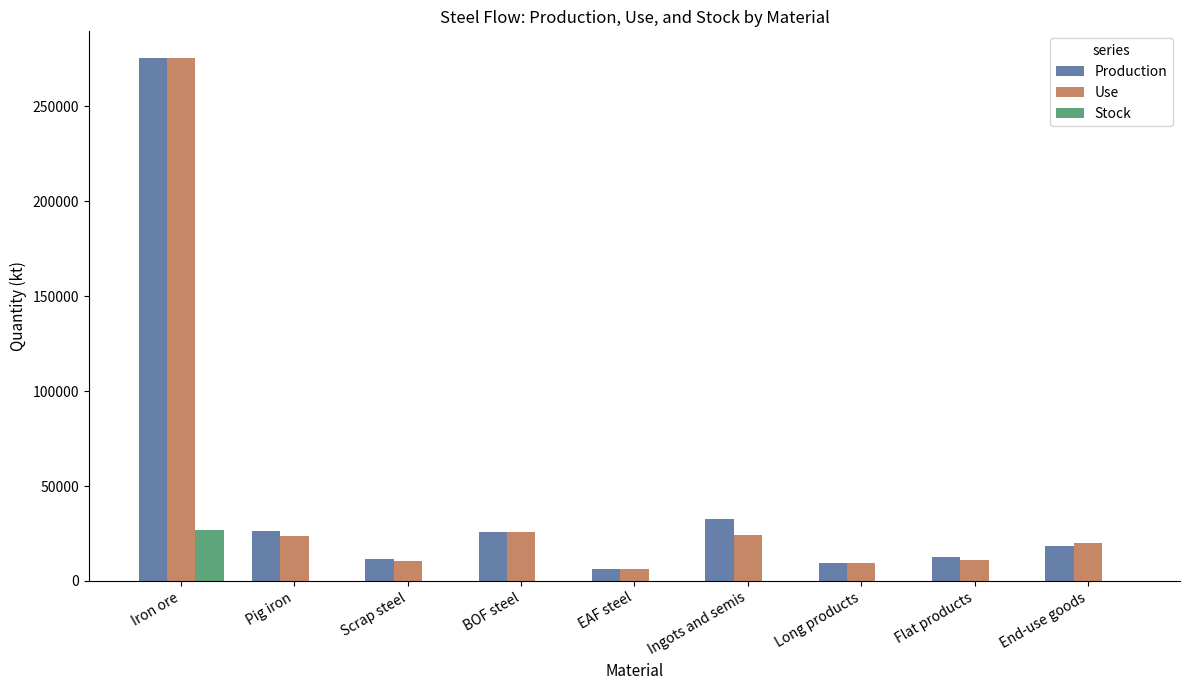

What is the approximate value of Stock at Iron ore?

26613.5